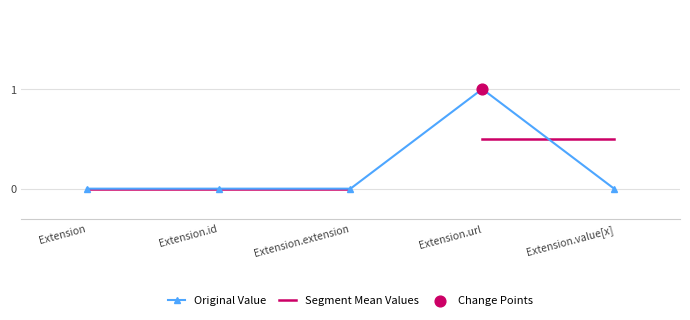

Between Extension.value[x] and Extension.id, which is larger?

Extension.value[x]